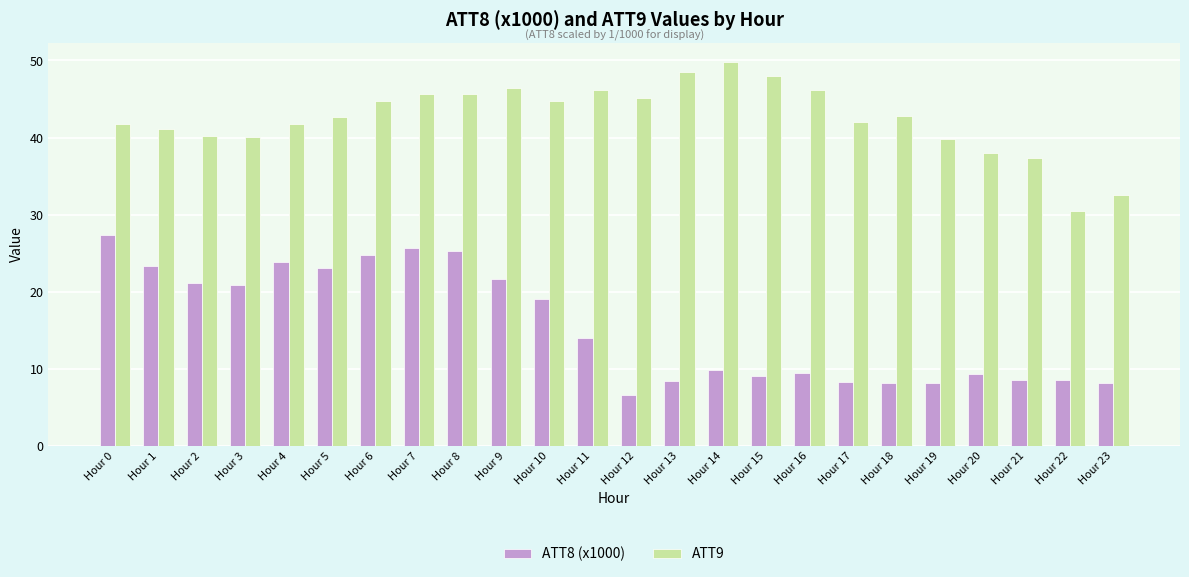

What are all the series names shown in the legend?

ATT8 (x1000), ATT9